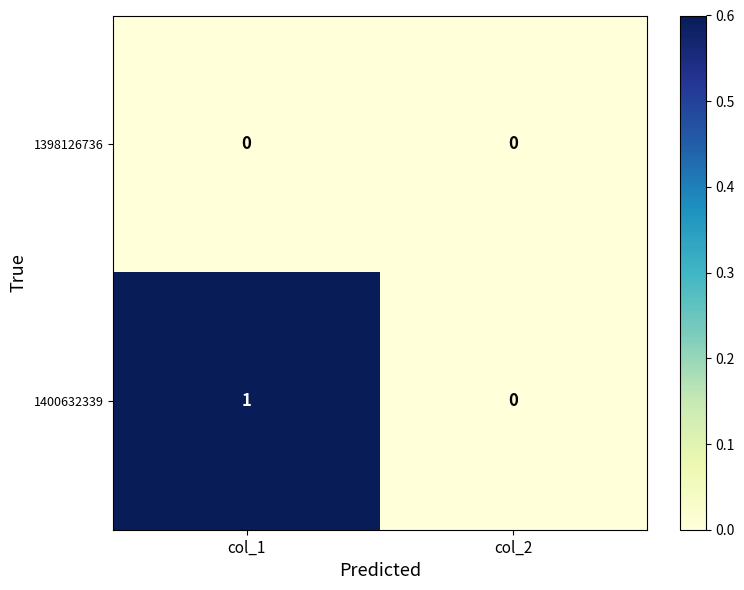

At which label is 1400632339 closest to 0?

col_2